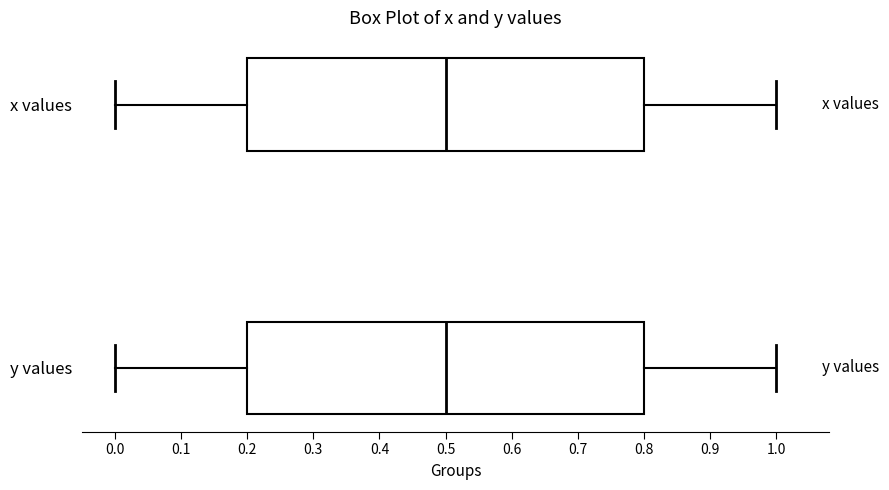

Reading bottom to top, transcribe this box plot: for each box, give where its median line is, the range the box spans, and where its two whiskers end, as read against the x-axis. The values are not printed on the chart, so give them approximately, as read against the axis.

y values: median 0.5, box 0.2 to 0.8, whiskers 0.0 to 1.0
x values: median 0.5, box 0.2 to 0.8, whiskers 0.0 to 1.0